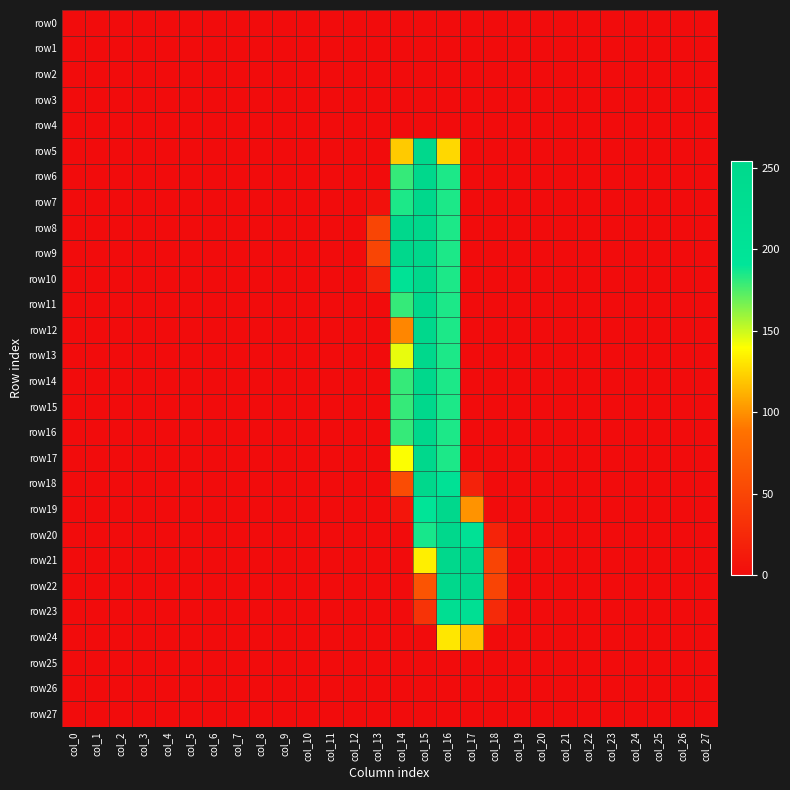

List the series in order of their peak value, highest first.

row5, row6, row7, row8, row9, row10, row11, row12, row13, row14, row15, row16, row17, row18, row19, row20, row21, row22, row23, row24, row0, row1, row2, row3, row4, row25, row26, row27